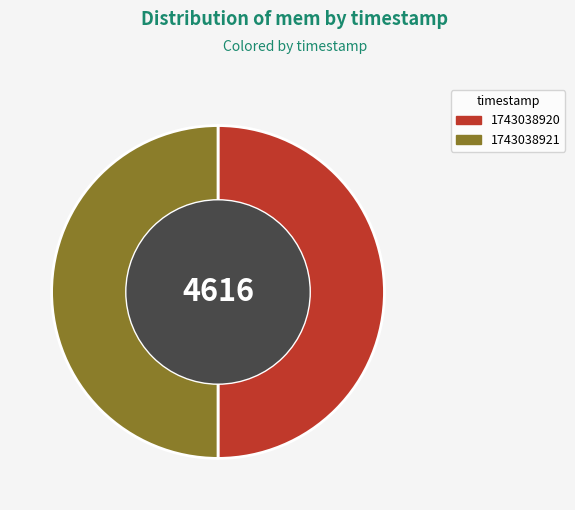

True or false: 1743038921 accounts for 62% of the total.

False